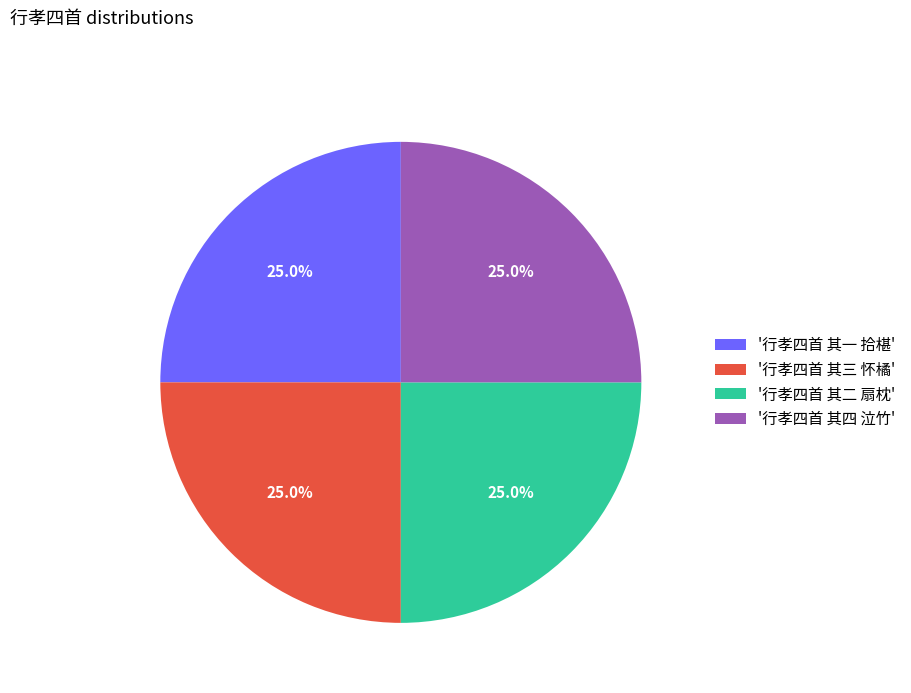

Count the number of slices in the pie.

4